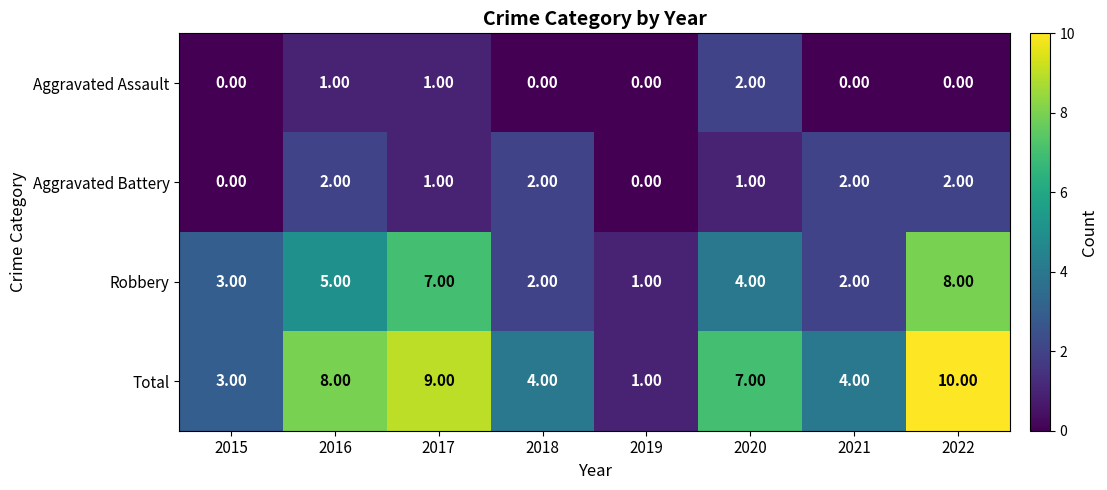

What is the average value of the Total series?

6